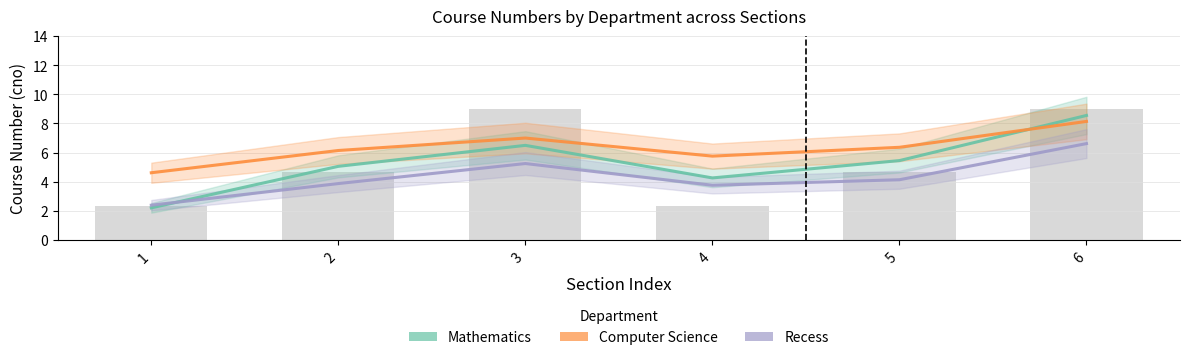

What is the sum of the Computer Science values at 5 and 3?

13.4